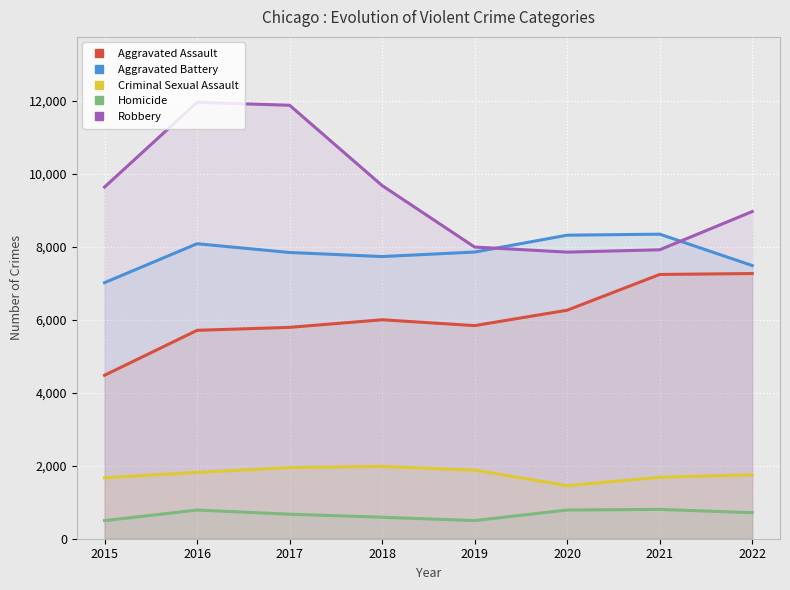

What is the value of the Robbery point at the 1st from the left?

9638